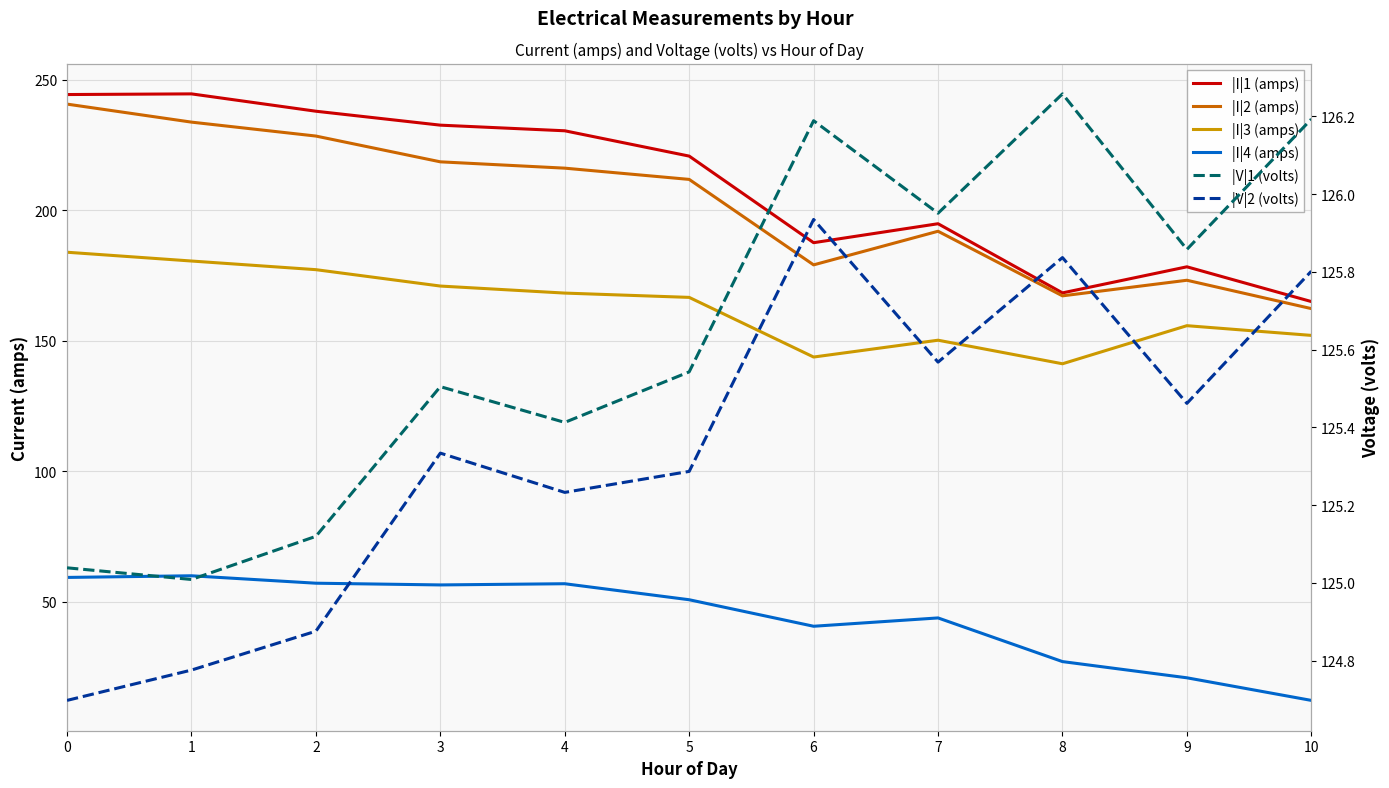

At which category does |V|2 (volts) reach its first local peak?

3